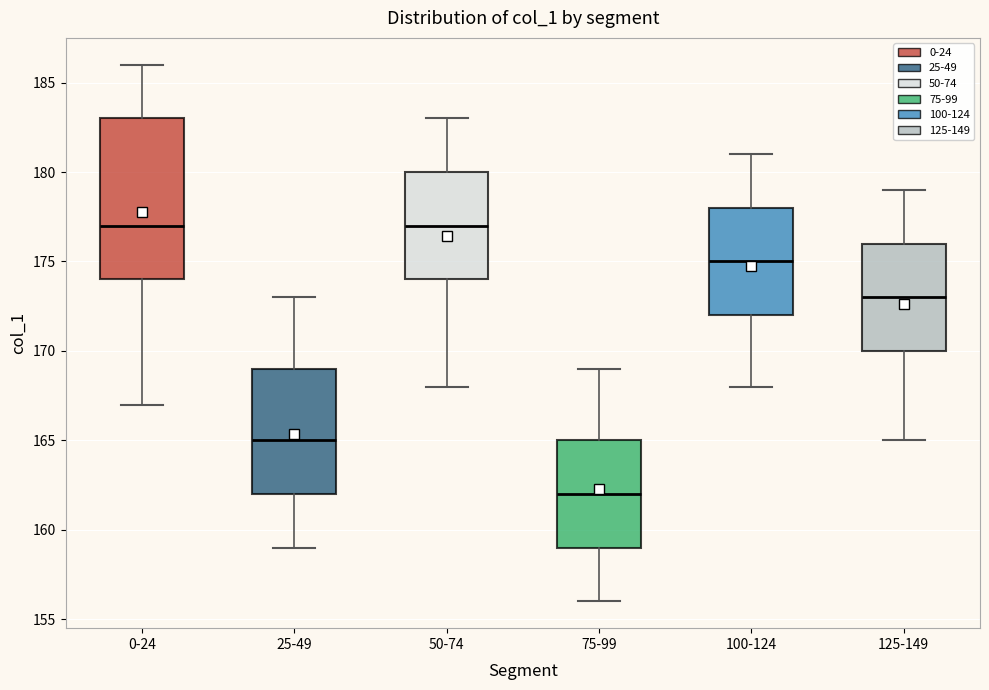

Which box is the tallest, from its lower edge to its upper edge?

0-24